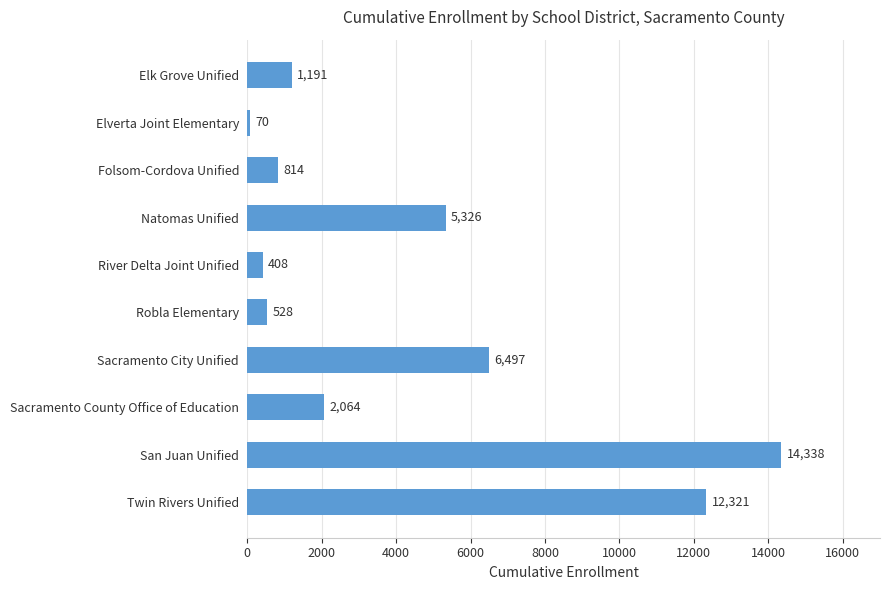

Approximately how many times larger is the value at Sacramento City Unified compared to Twin Rivers Unified?

0.5